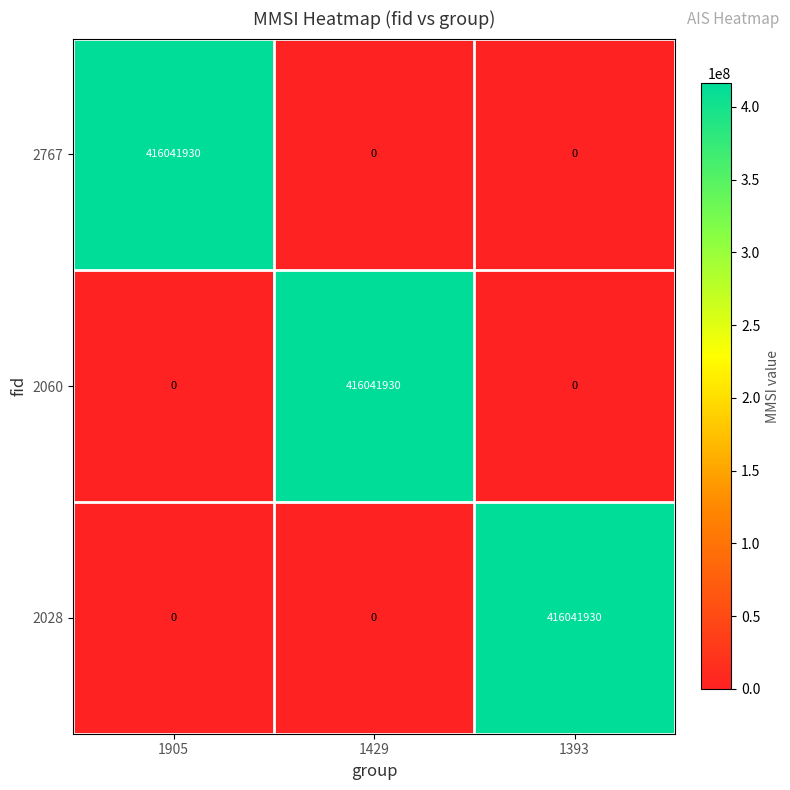

True or false: 2767 has a value of 0 at 1393.

True